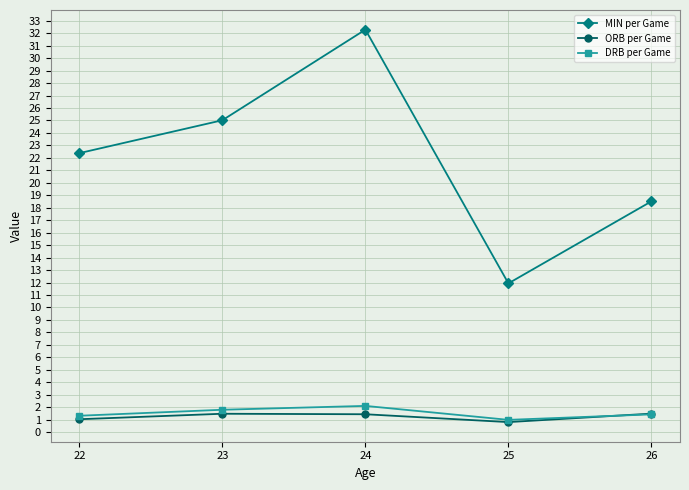

What is the minimum value for ORB per Game?

0.8